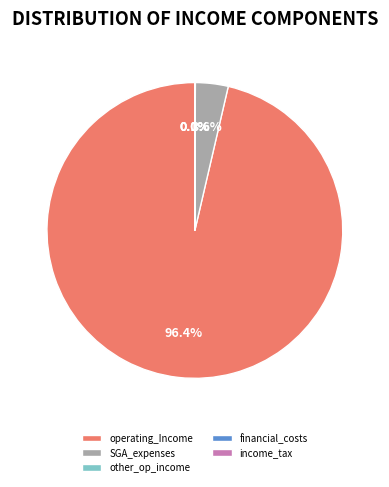

To the nearest percent, what is the difference between the largest and smallest slice percentages?

96%